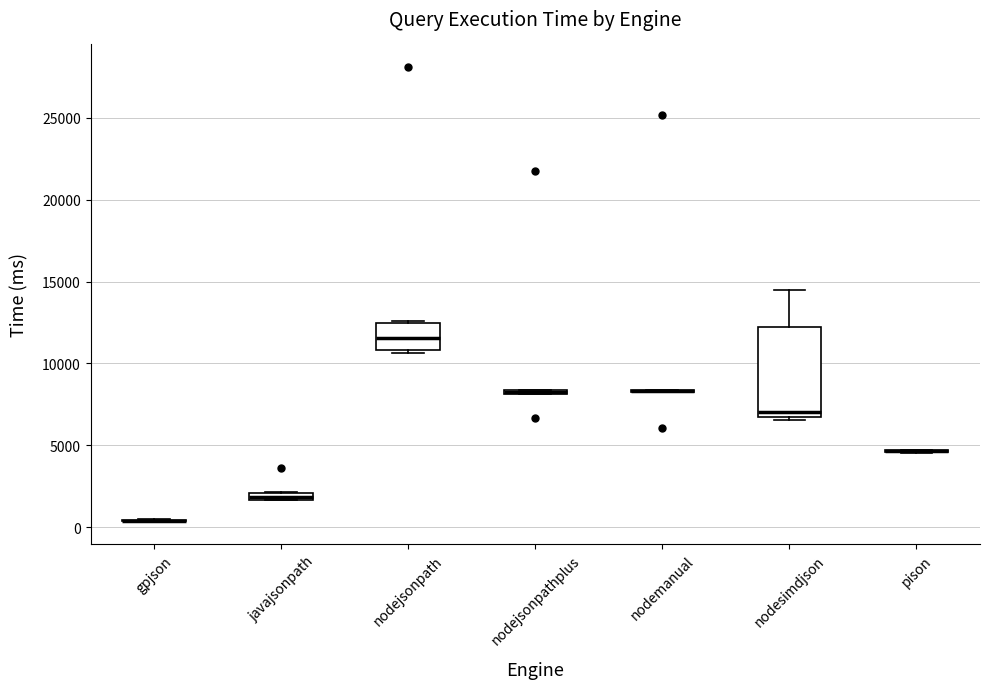

Comparing the boxes themselves (not the whiskers), which one is the tallest?

nodesimdjson